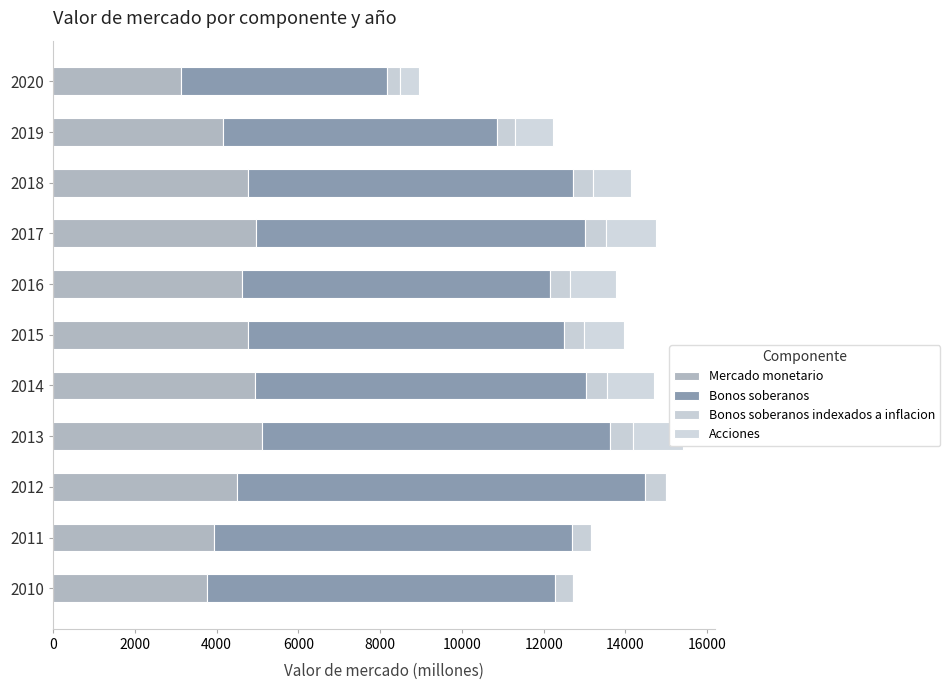

What are all the series names shown in the legend?

Mercado monetario, Bonos soberanos, Bonos soberanos indexados a inflacion, Acciones